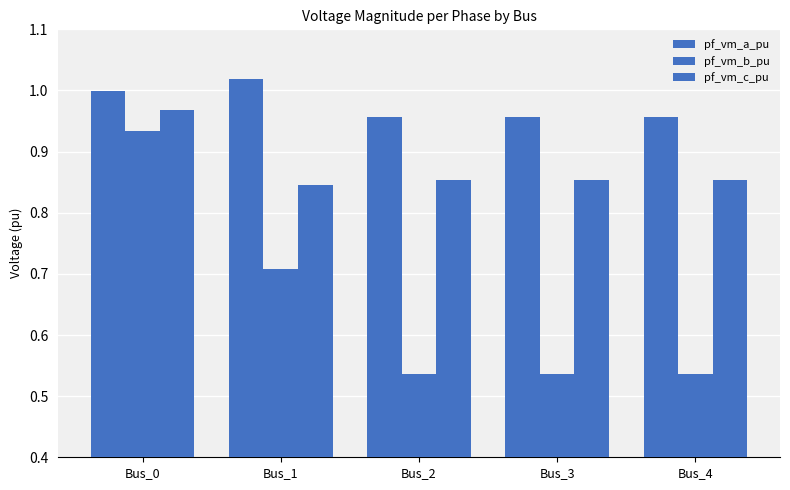

Rank the series at Bus_3 from highest to lowest value.

pf_vm_a_pu, pf_vm_c_pu, pf_vm_b_pu